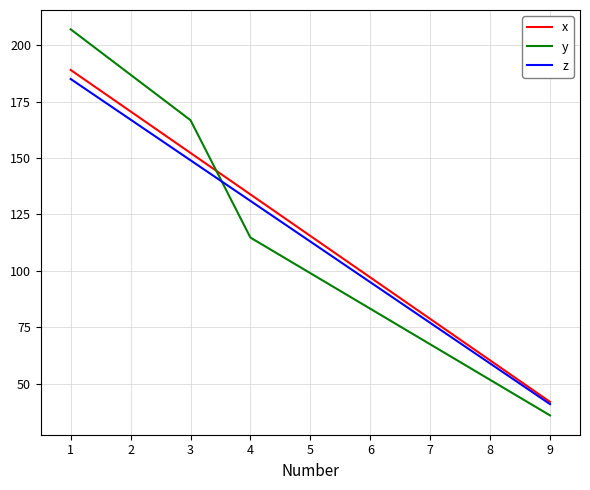

At which category is the sum across all series the highest?

1